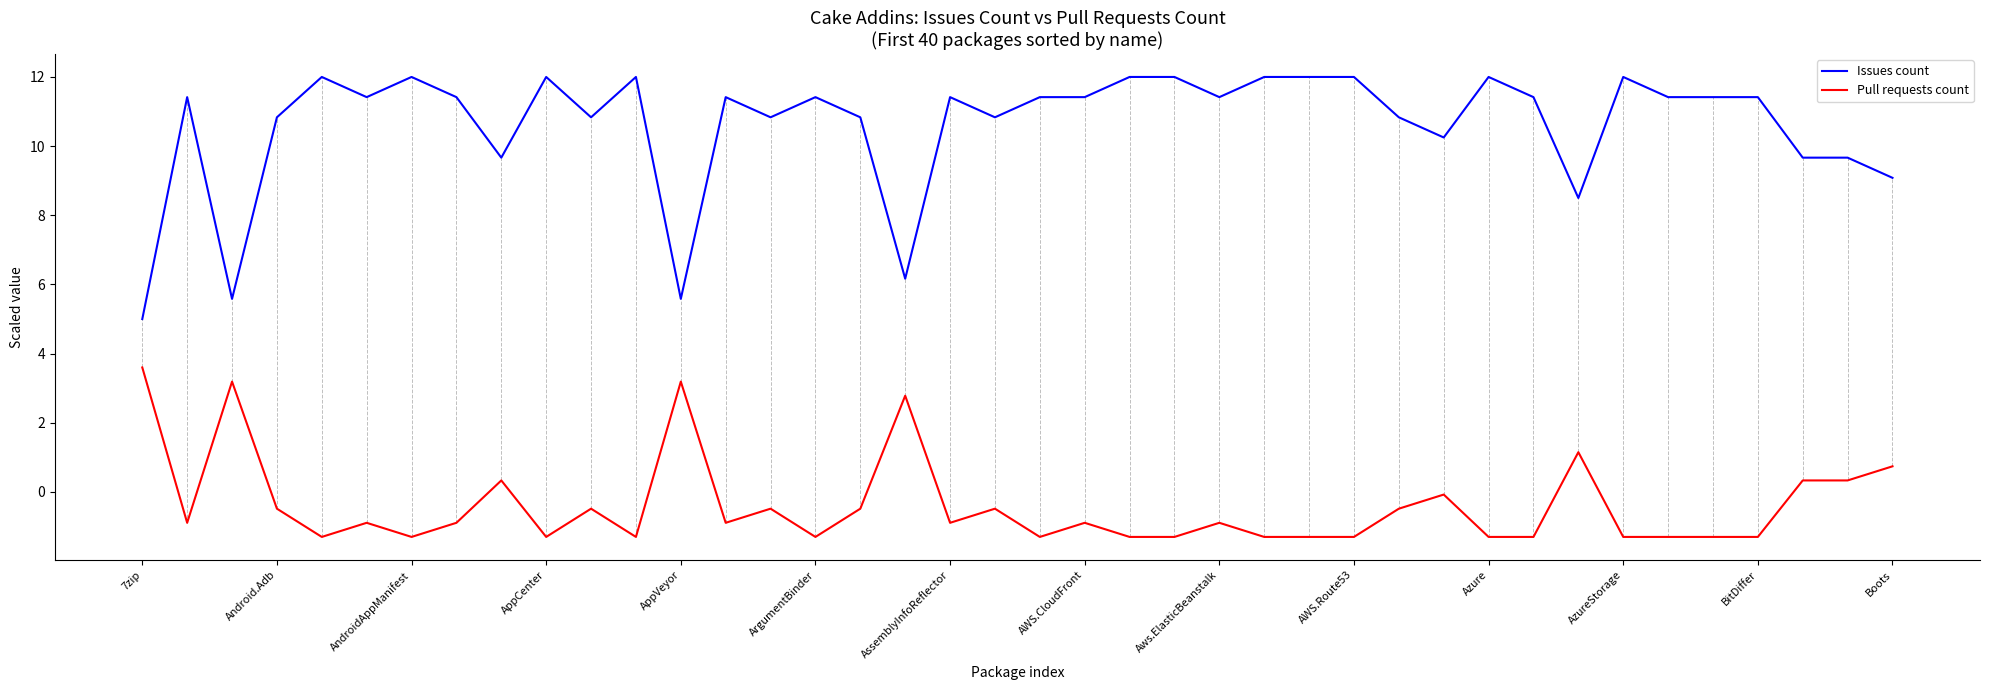

Count the number of categories in the chart.

40